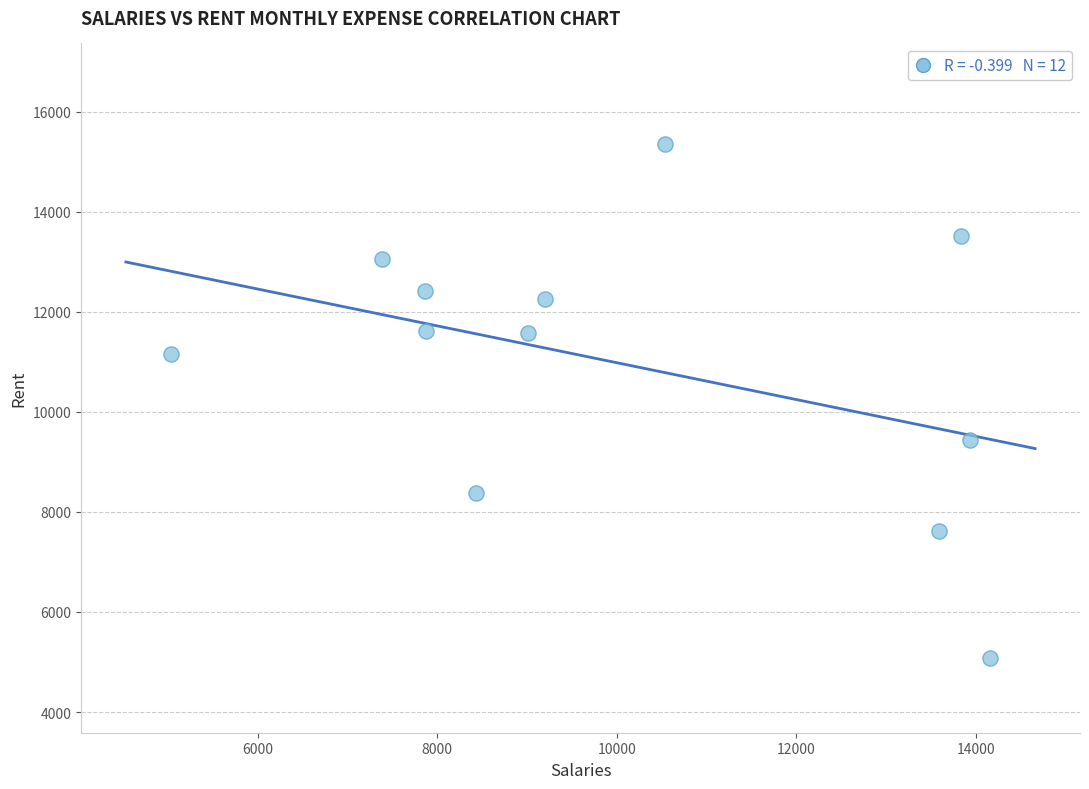

What Y value in the scatter plot is closest to 10223?

9441